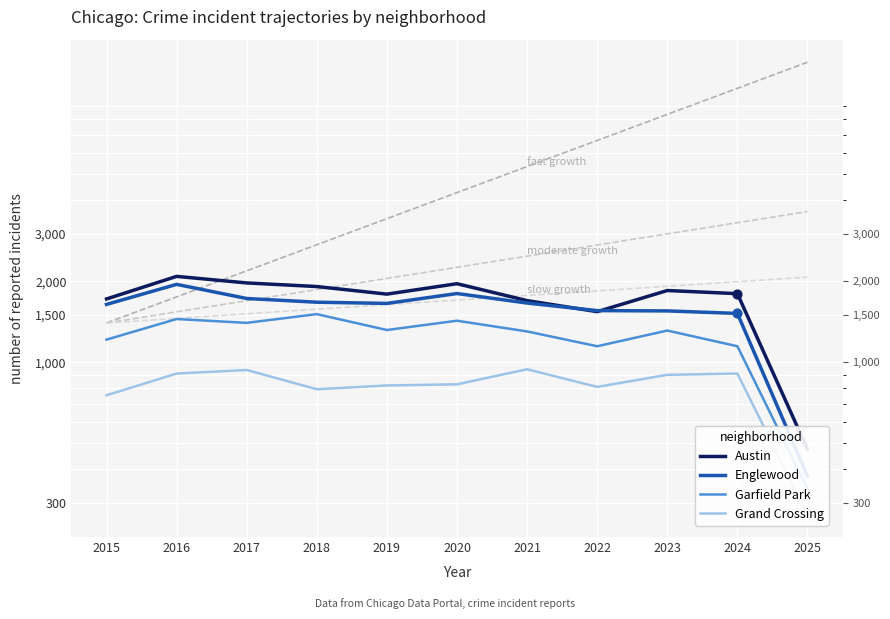

At how many categories does at least one series exceed 2050?

1